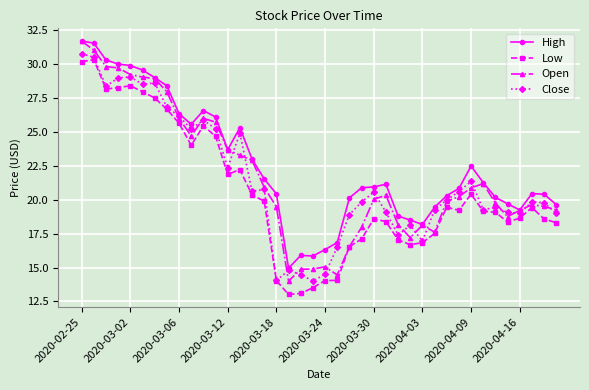

What is the value of the High point at the 6th from the left?

29.6